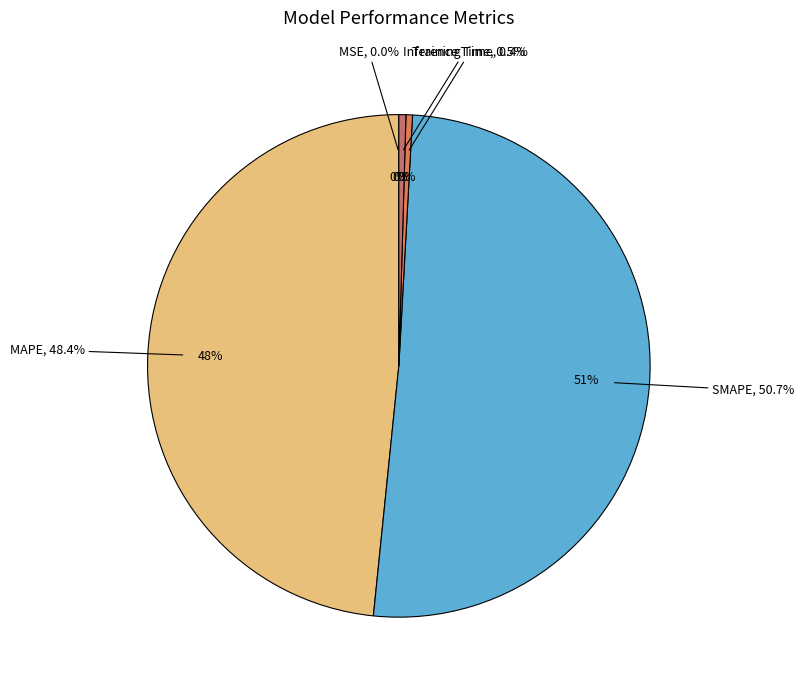

Is there a majority slice in this chart?

Yes